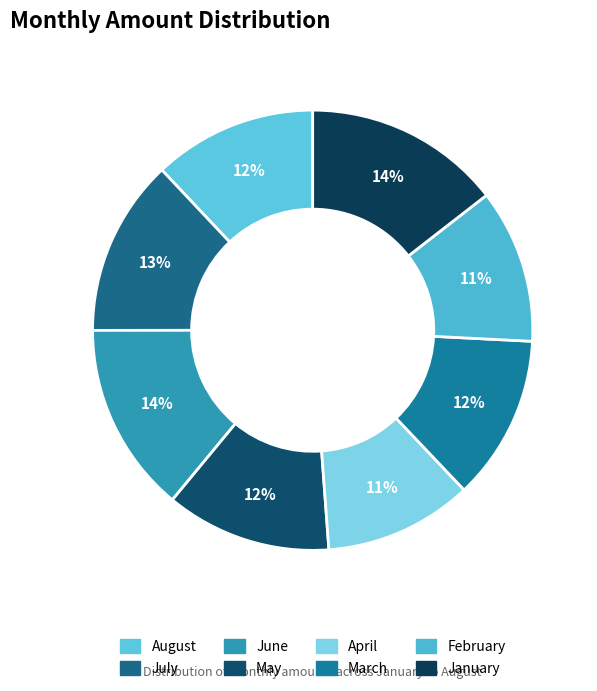

To the nearest percent, what portion does August represent?

12%